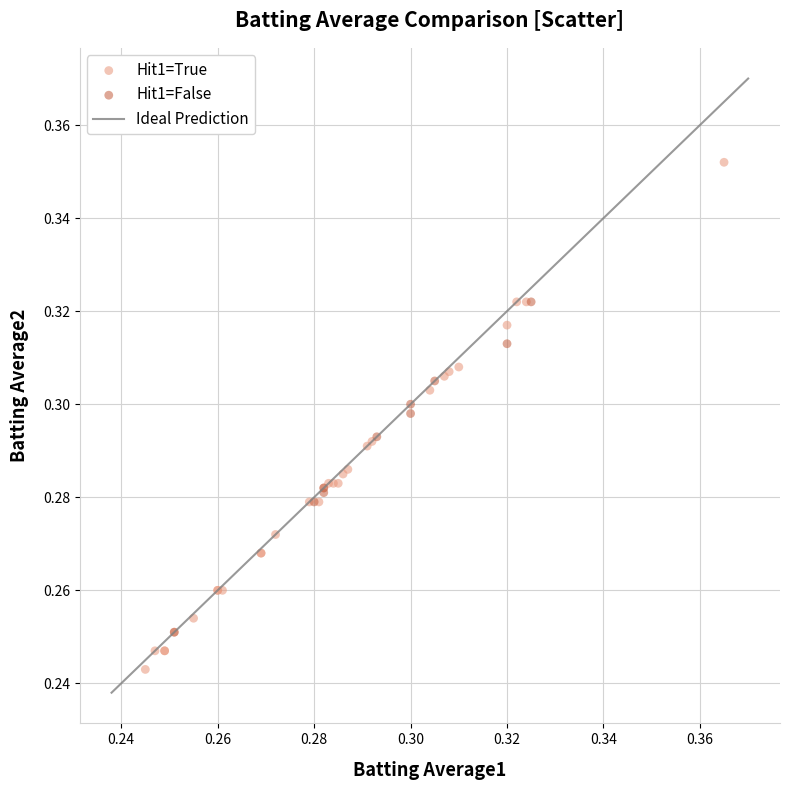

Which series has the widest spread of Y values?

Hit1=True